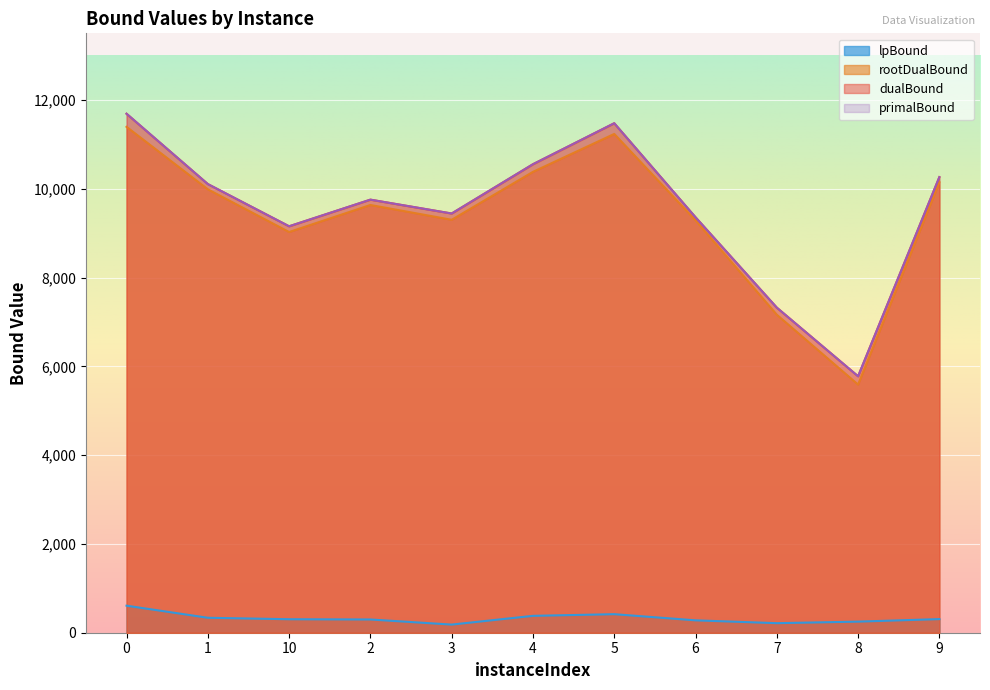

What is the value of the lpBound point at the 4th from the left?

298.1